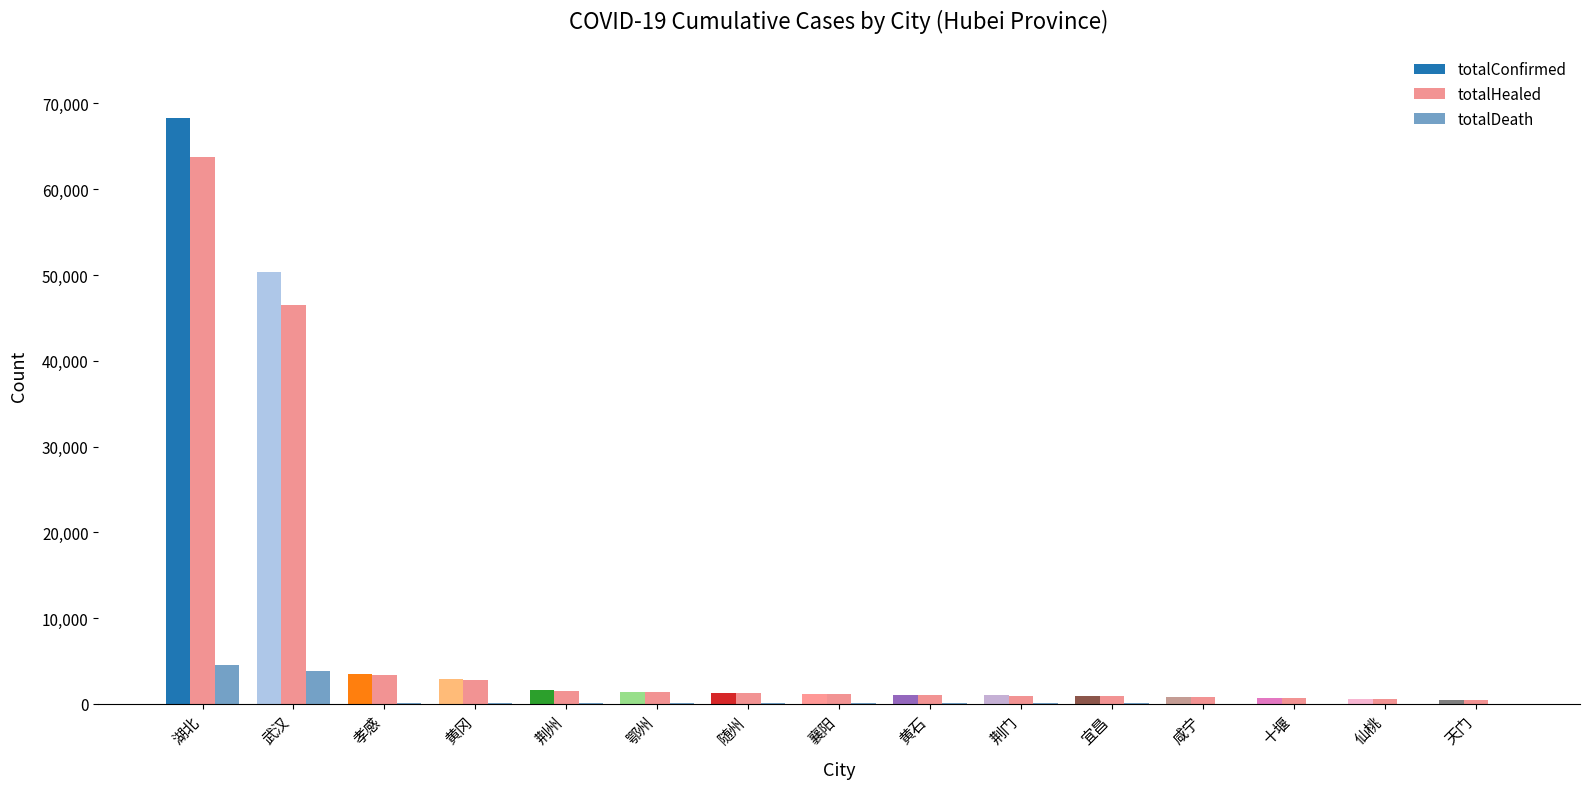

What are all the series names shown in the legend?

totalConfirmed, totalHealed, totalDeath